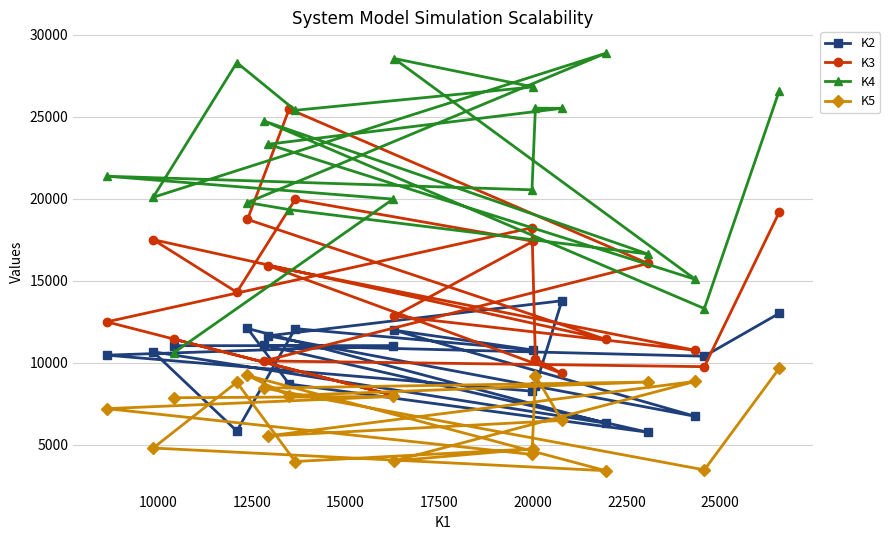

How many lines are shown in the chart?

4